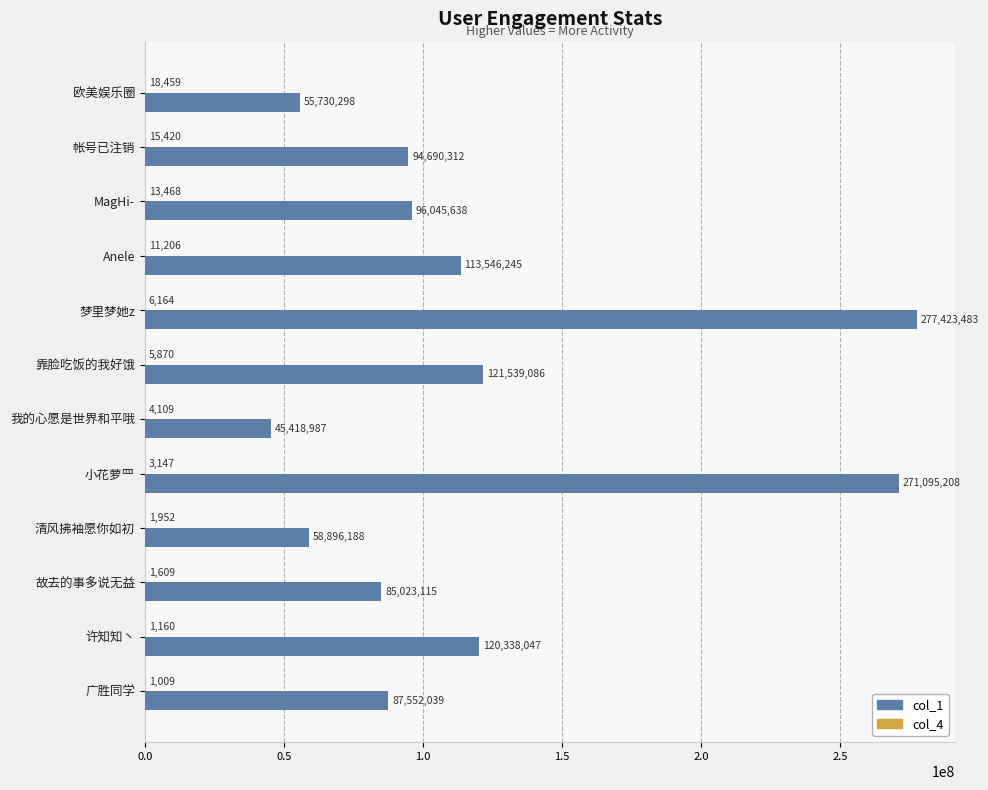

What is the total value across all series at 靠脸吃饭的我好饿?

121544956